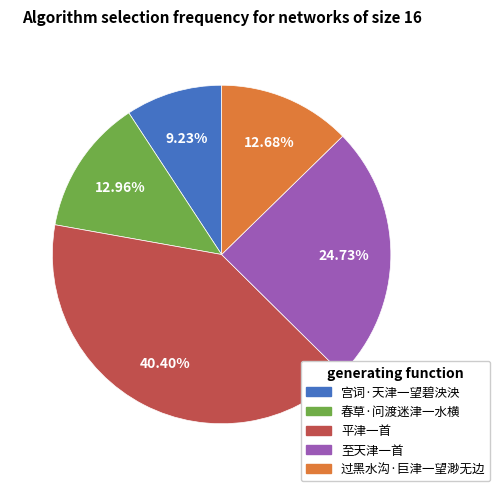

What is the largest slice in the pie chart?

平津一首